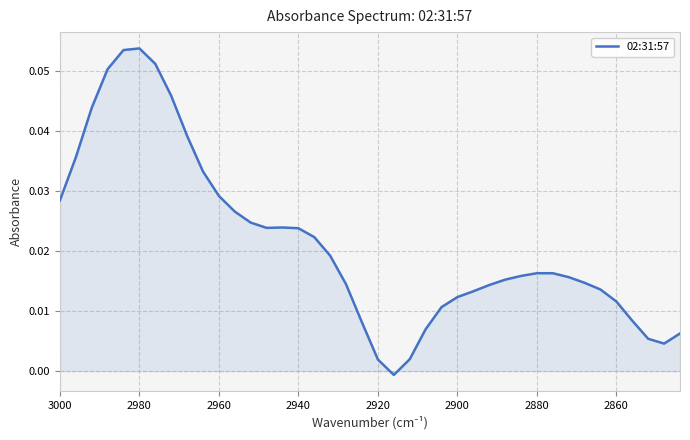

The value at 2920 is 0.0. True or false?

True